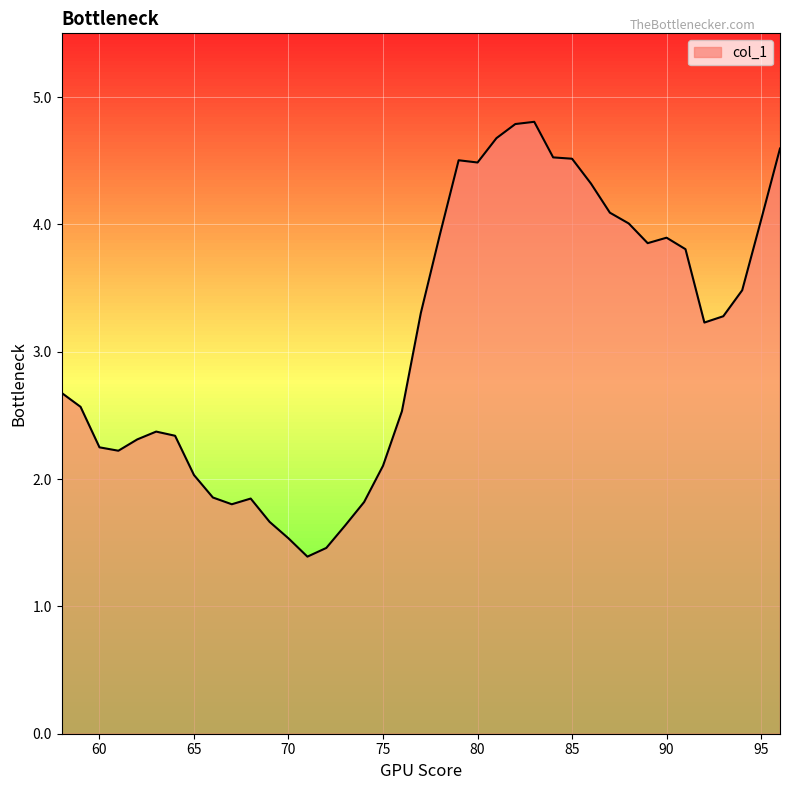

What is the greatest value displayed?

4.8